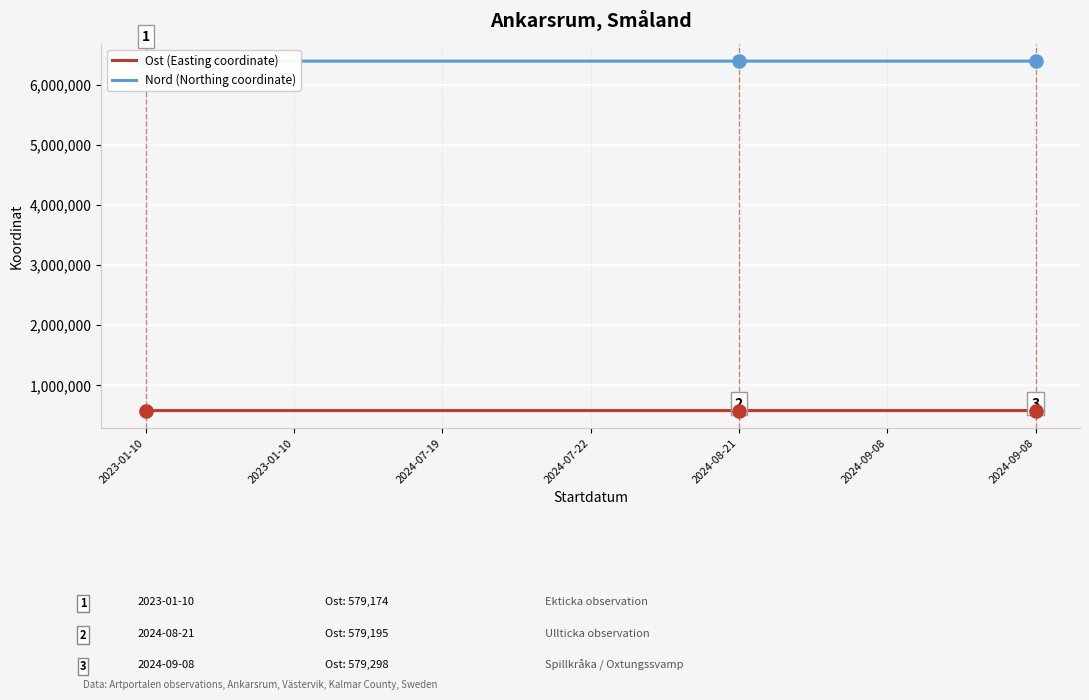

Which series has the widest spread of Y values?

Nord (Northing coordinate)